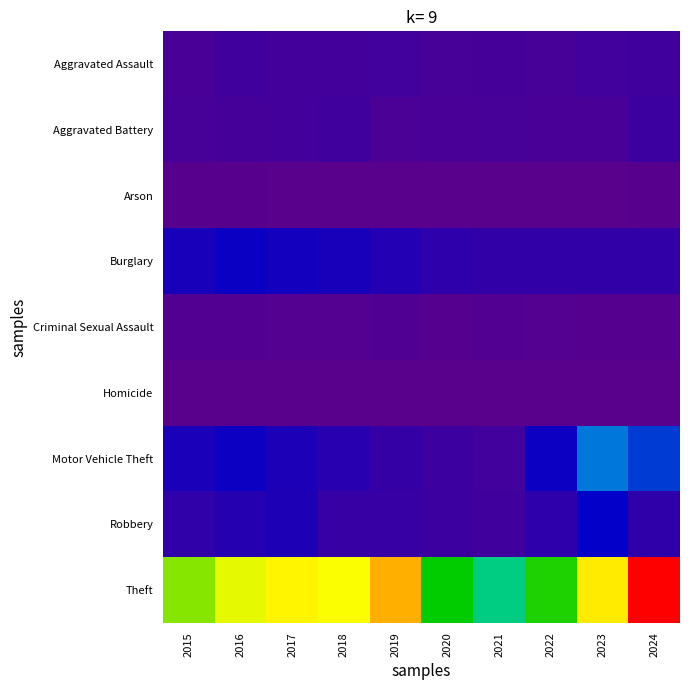

At which category is the sum across all series the highest?

2024